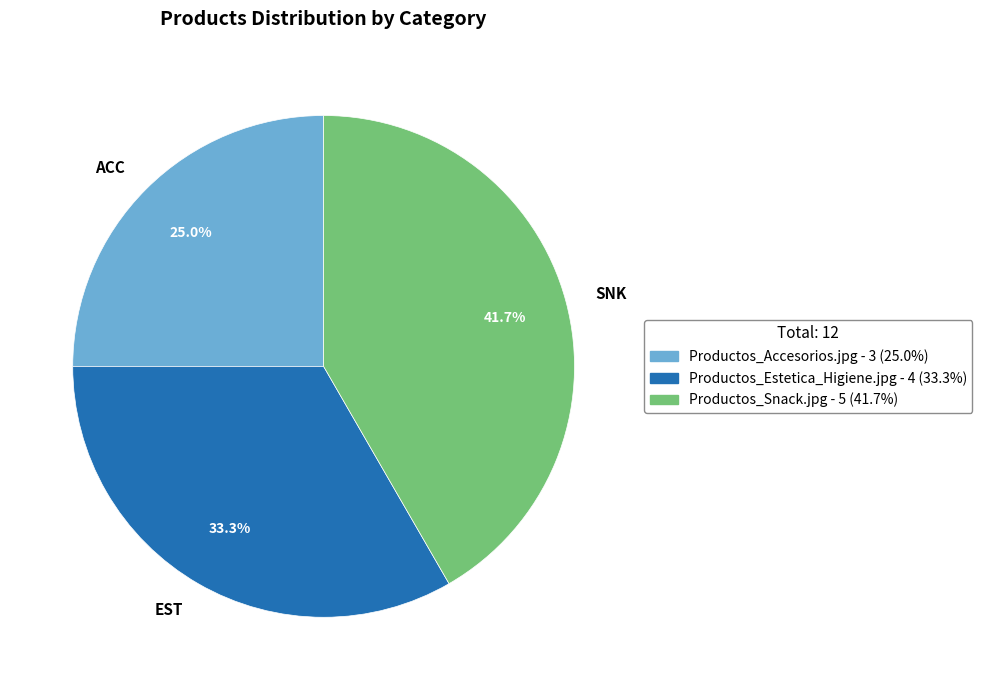

What percentage do EST and ACC together represent?

58.3%